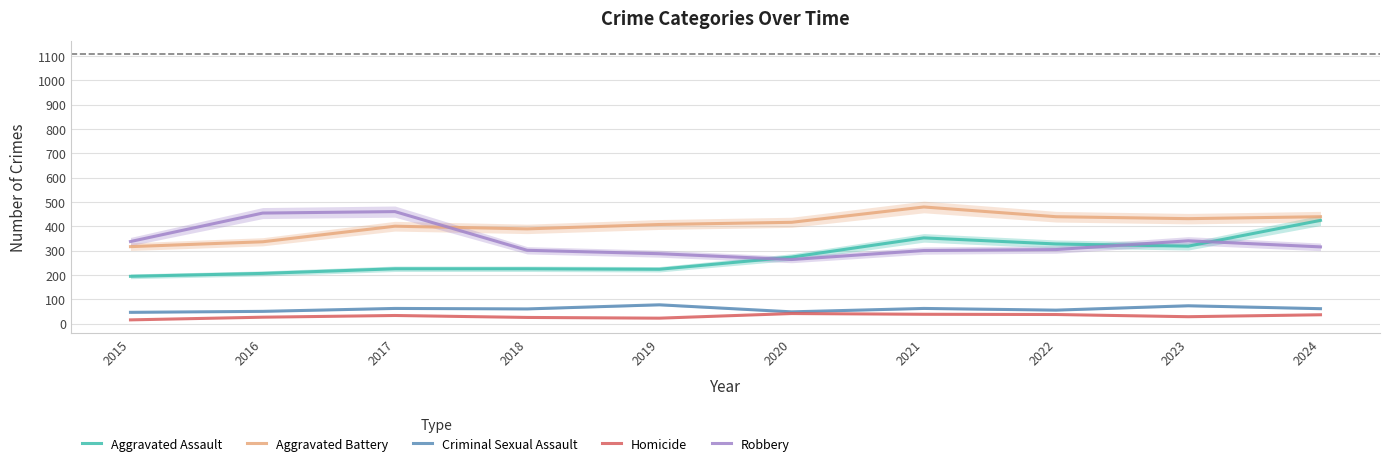

What is the sum of the Homicide values at 2015 and 2017?

48